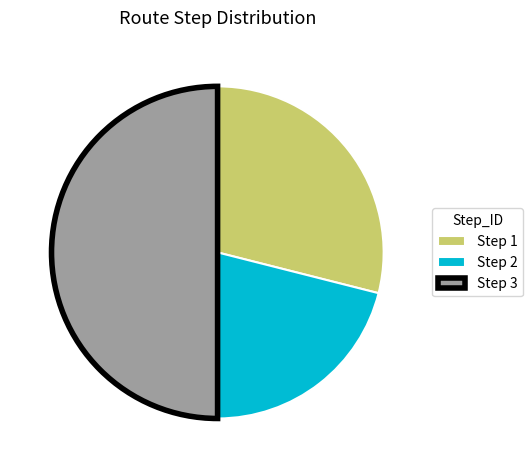

Is it true that Step 1 is 40% of the pie?

False